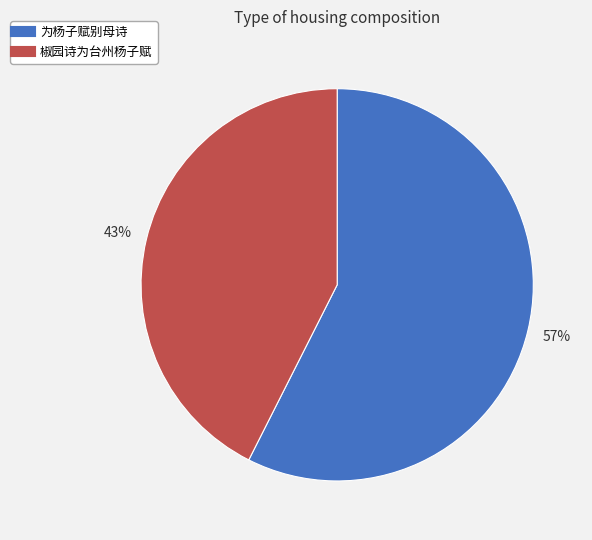

To the nearest percent, what is the combined percentage of 为杨子赋别母诗 and 椒园诗为台州杨子赋?

100%